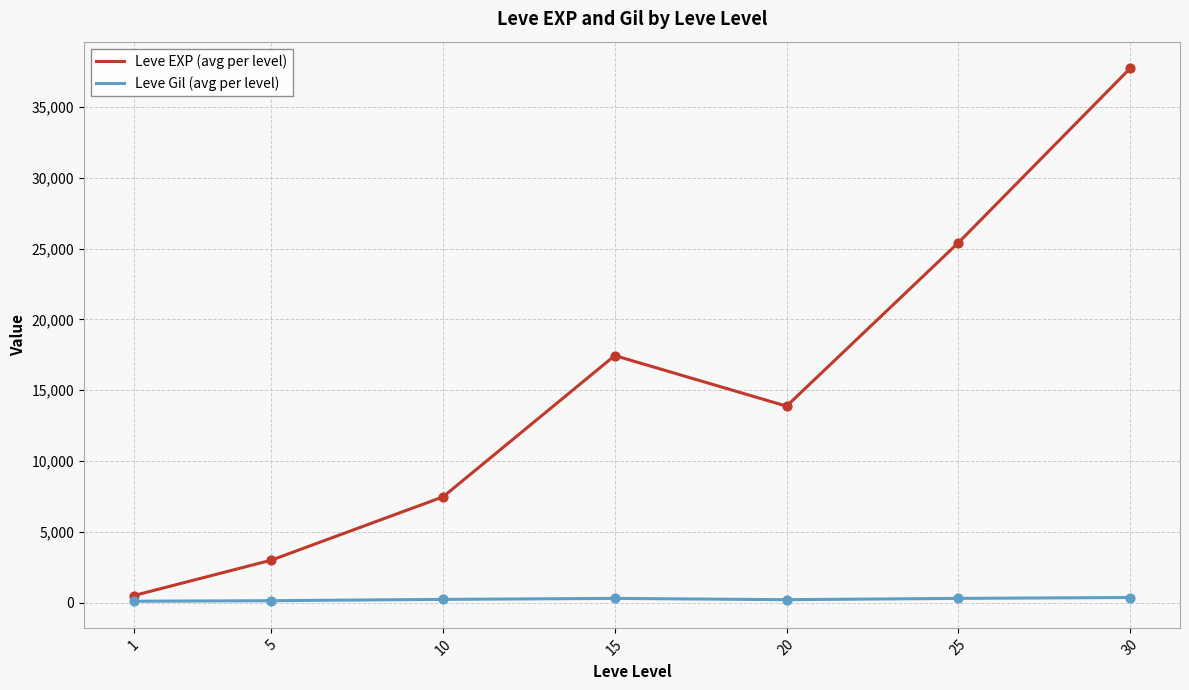

Between 10 and 30, which series saw the biggest shift?

Leve EXP (avg per level)